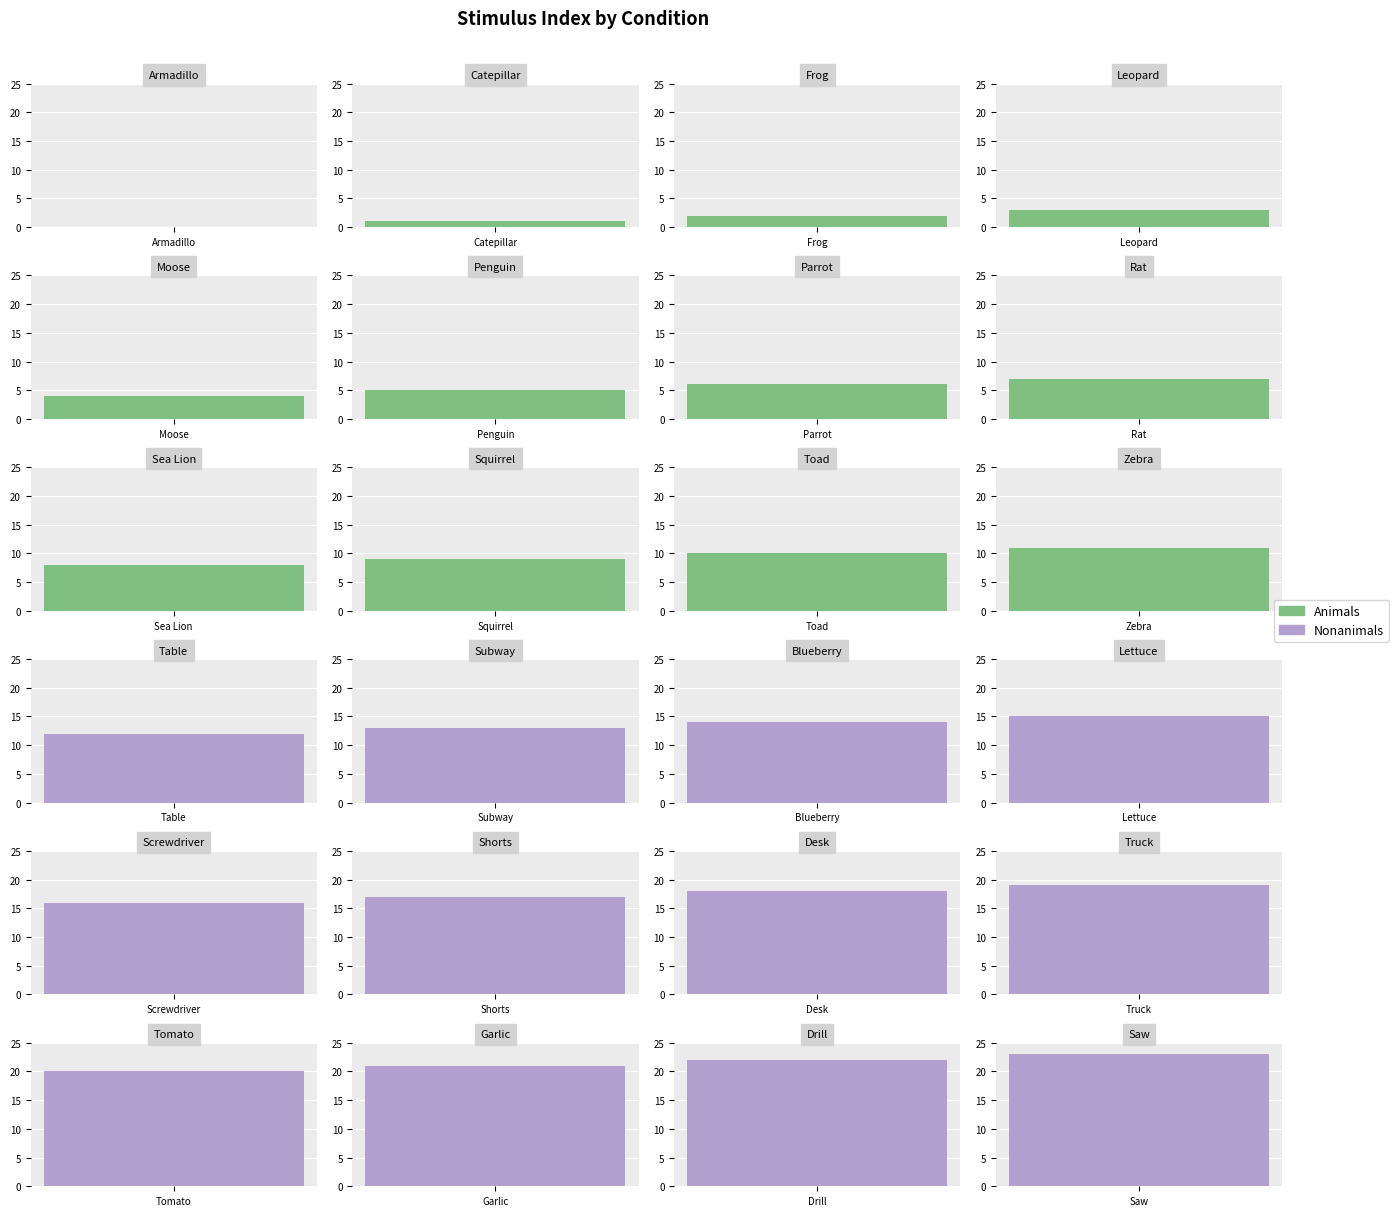

Reading left to right, list all the values displayed in this chart.

Animals: 0	1	2	3	4	5	6	7	8	9	10	11
Nonanimals: 12	13	14	15	16	17	18	19	20	21	22	23